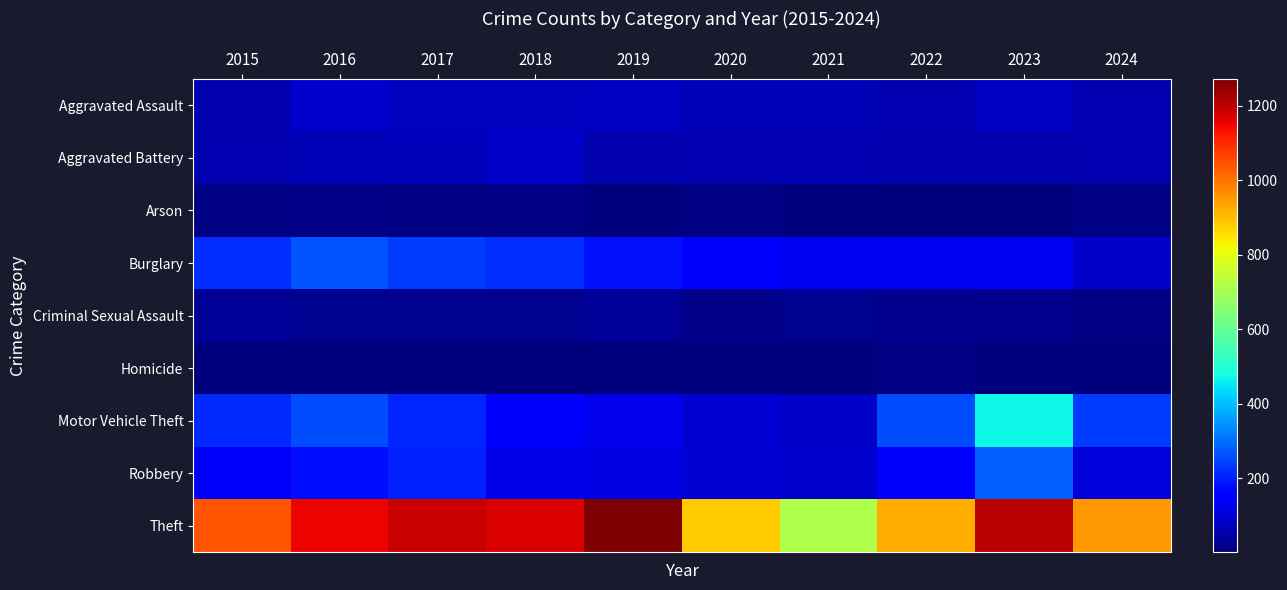

Which series changed the most between 2016 and 2023?

Motor Vehicle Theft